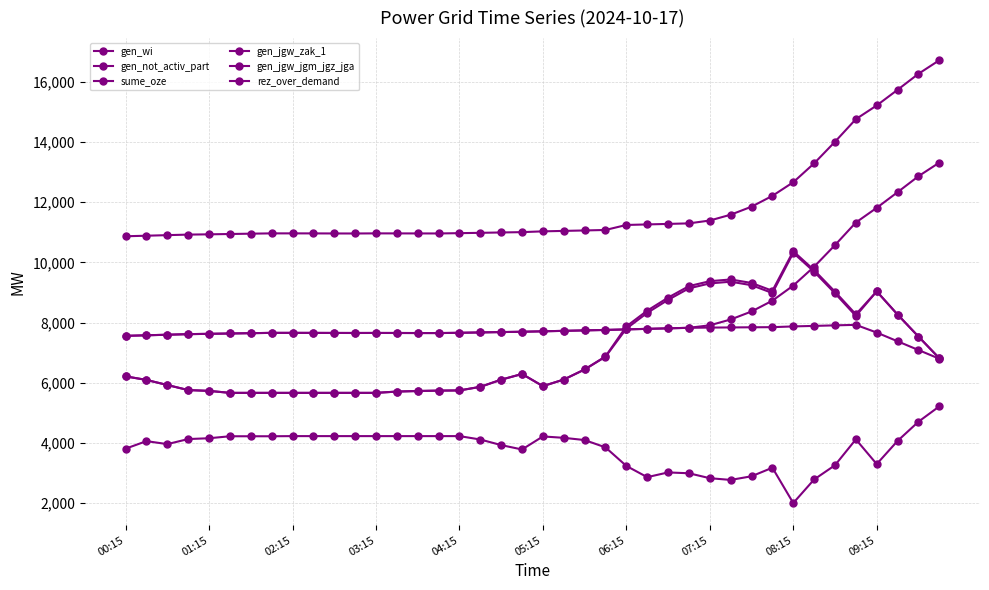

How many categories are shown in the chart?

40